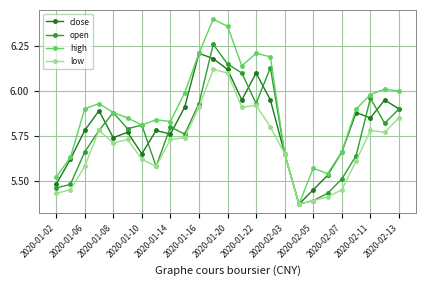

Which series has the largest total across all categories?

high